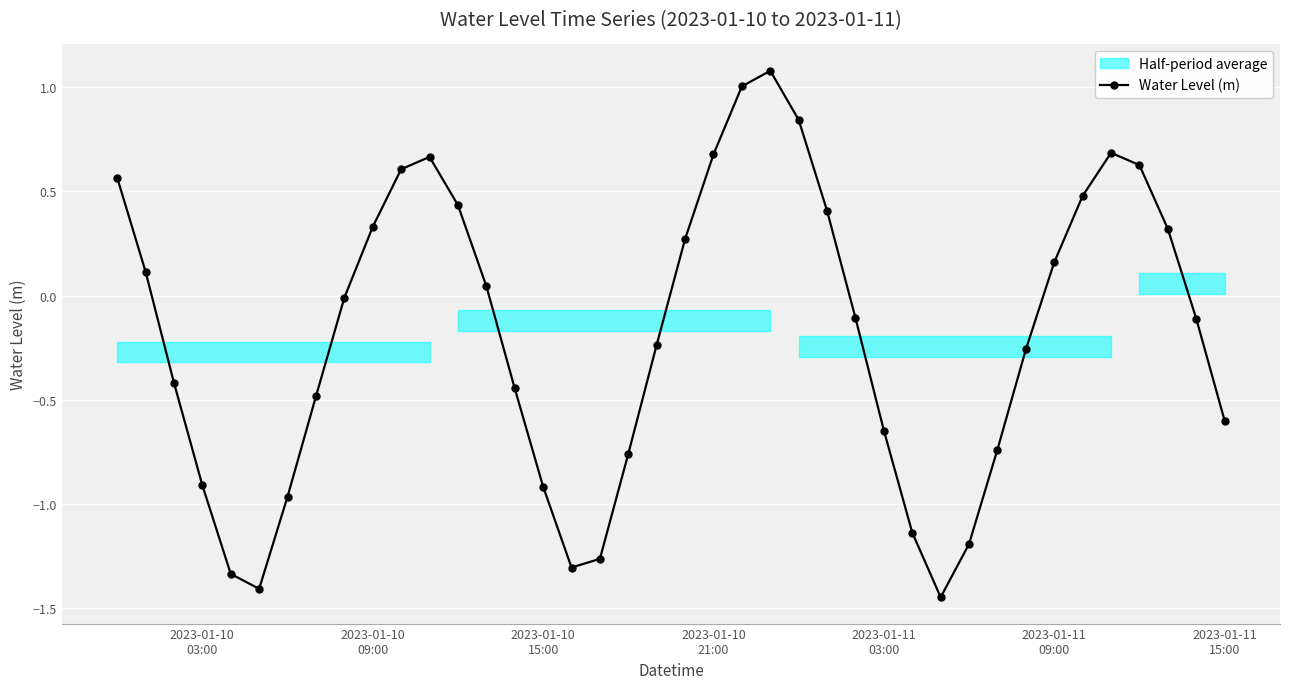

In Water Level (m), how many points are lower than both neighbors (excluding endpoints)?

3